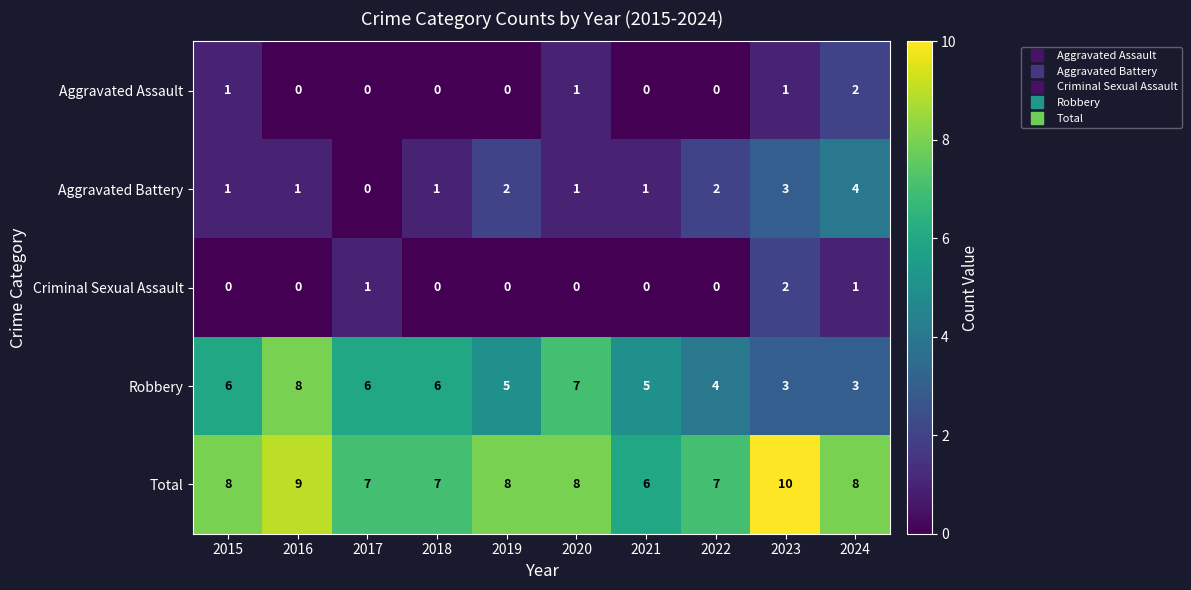

The Robbery series shows 4 at 2022. True or false?

True